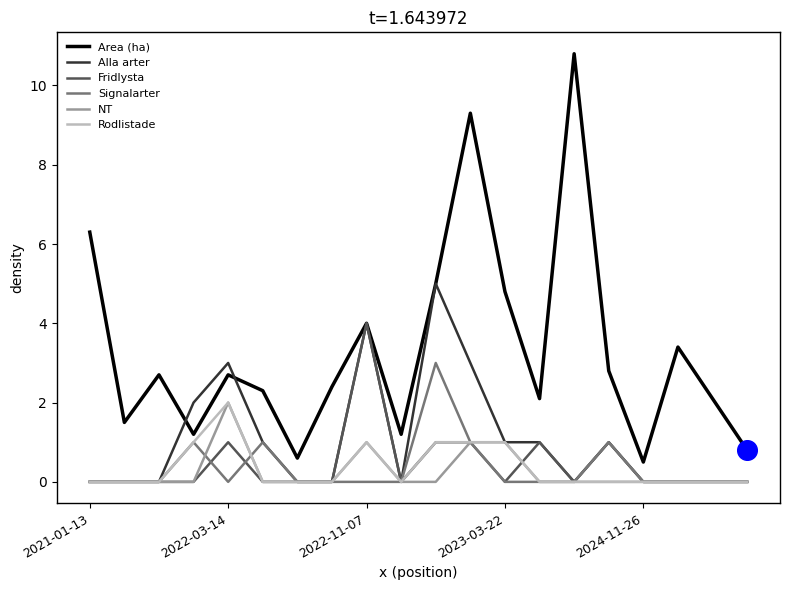

What are all the series names shown in the legend?

Area (ha), Alla arter, Fridlysta, Signalarter, NT, Rodlistade